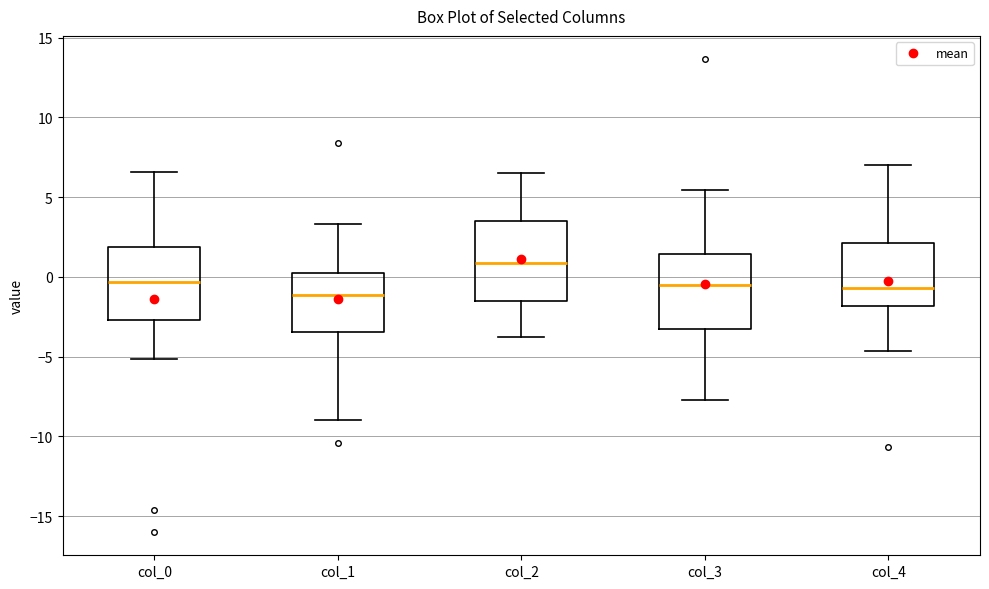

Which box's median line is the highest?

col_2